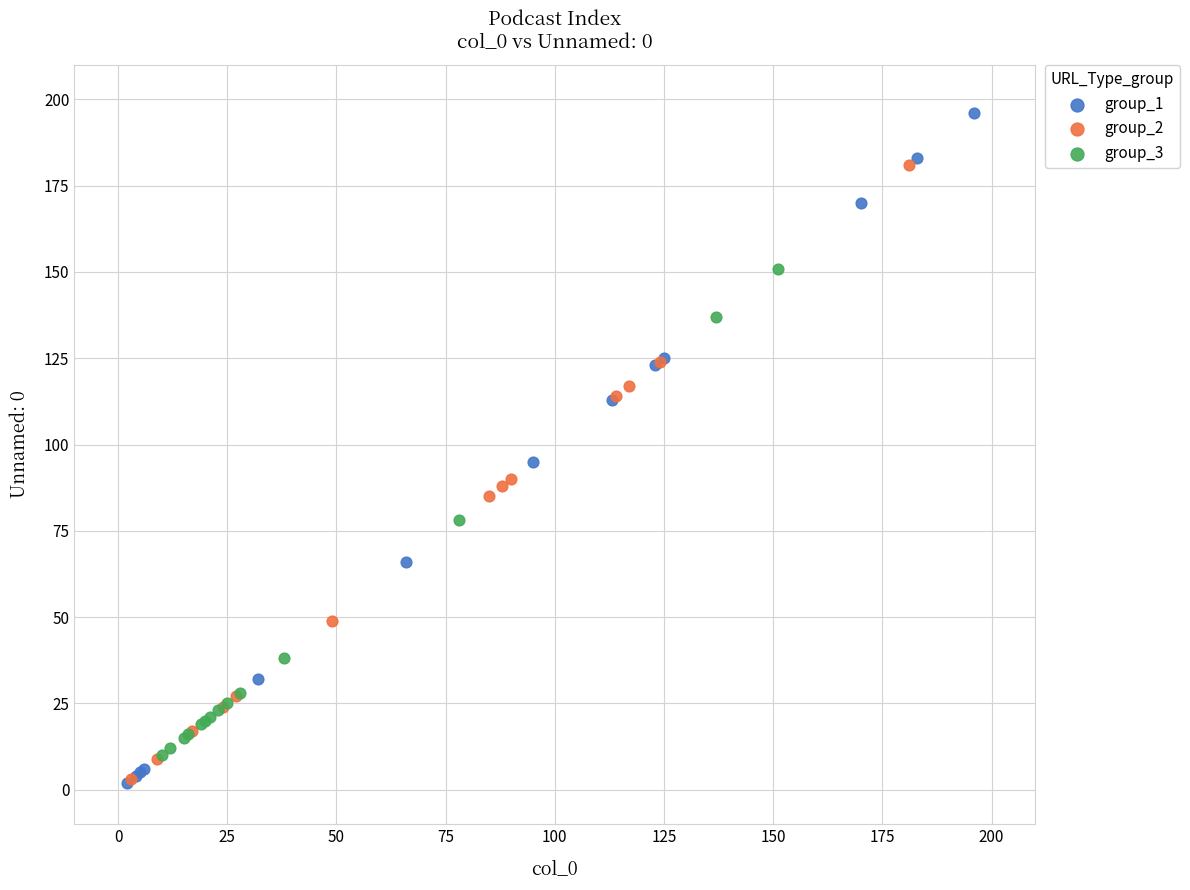

What are all the series names shown in the legend?

group_1, group_2, group_3